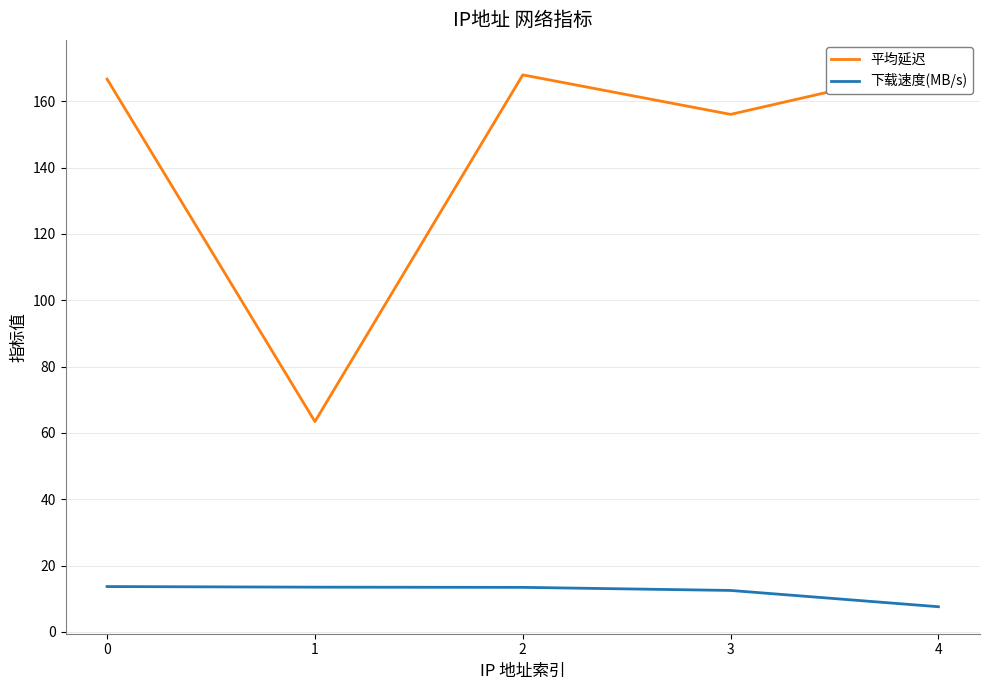

True or false: 下载速度(MB/s) and 平均延迟 intersect in this chart.

False